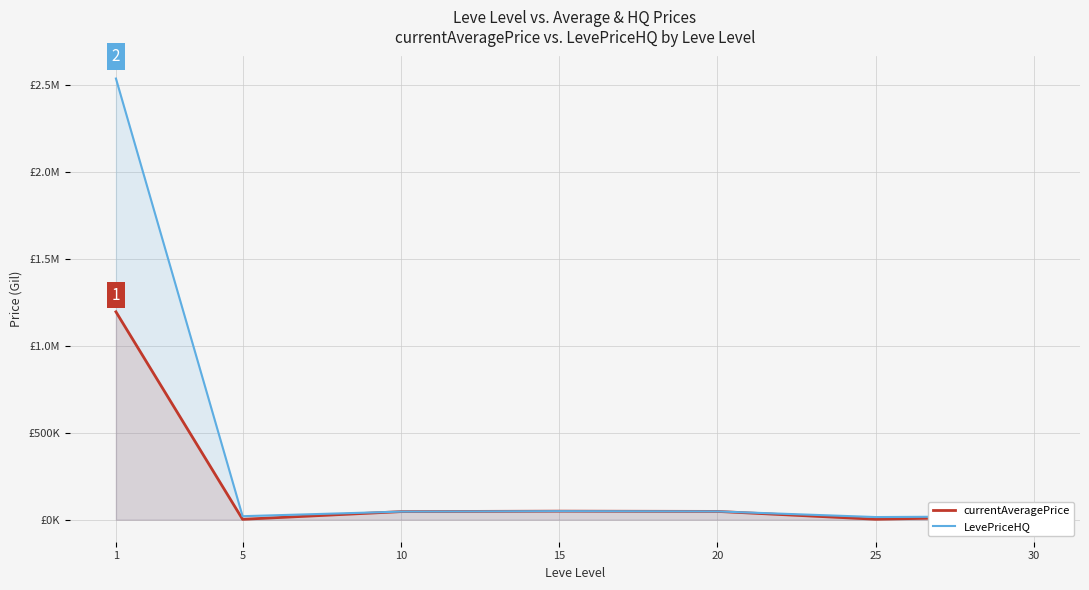

Read the currentAveragePrice value at 30.

19800.0